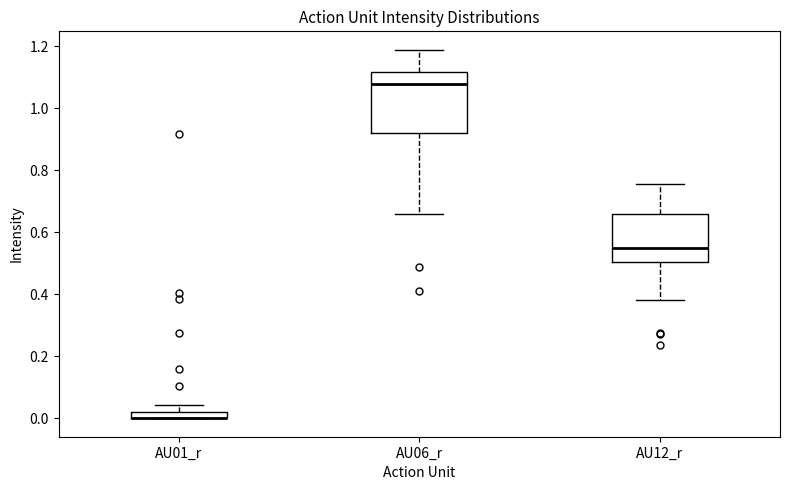

Where is the lower edge of the box for AU01_r on the y-axis? The values are not printed on the chart, so give them approximately, as read against the axis.

0.00